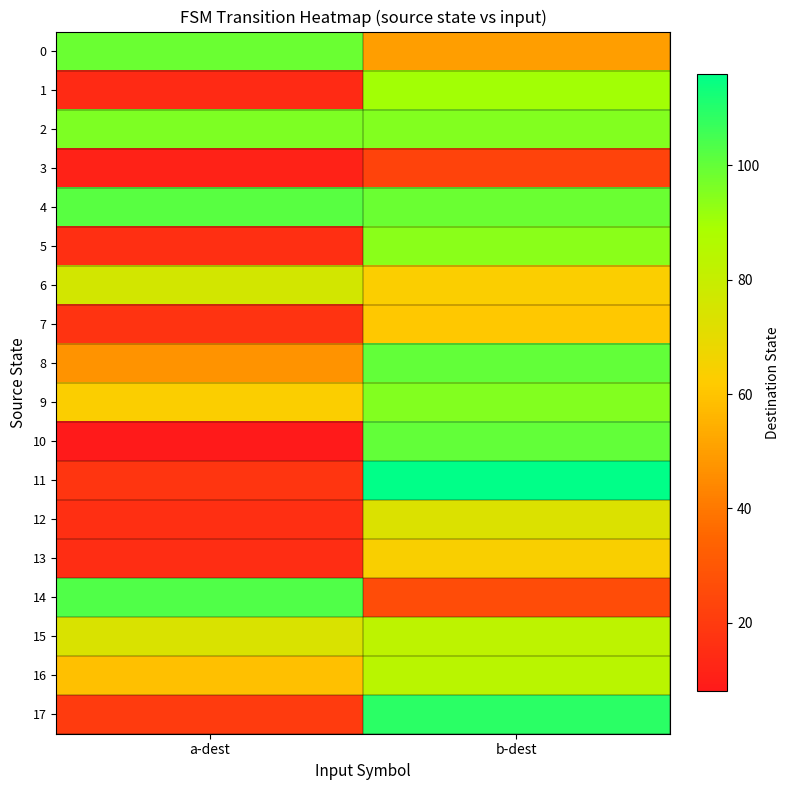

Between a-dest and b-dest, which is larger?

a-dest